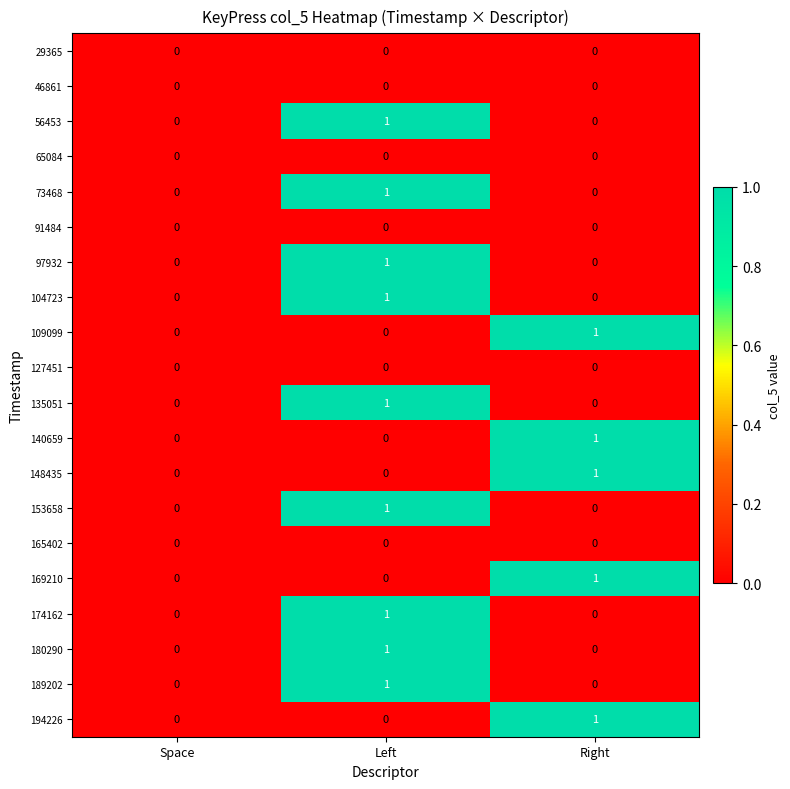

True or false: 46861 has a value of 0 at Space.

True